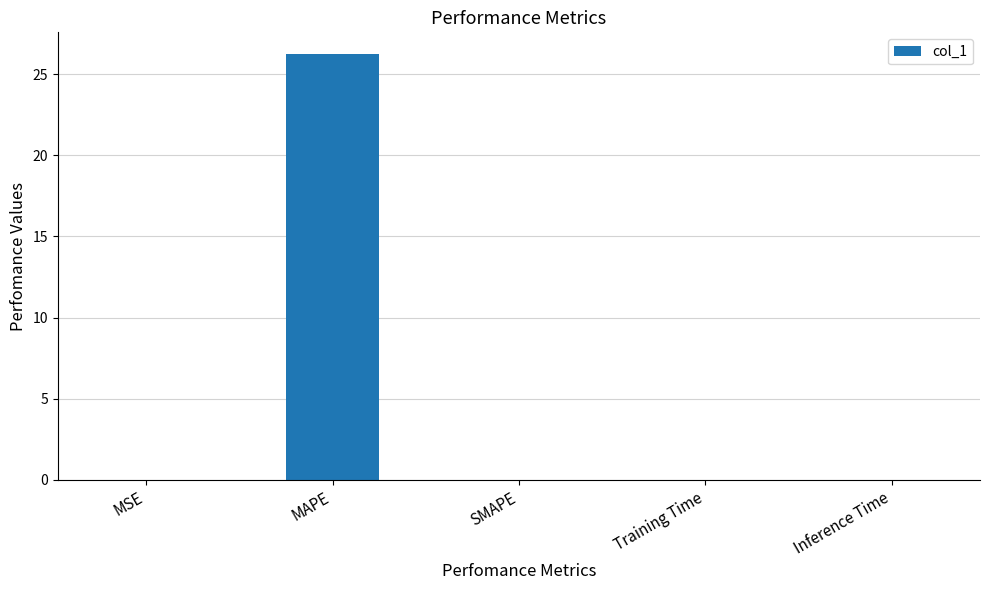

What is the greatest value displayed?

26.3